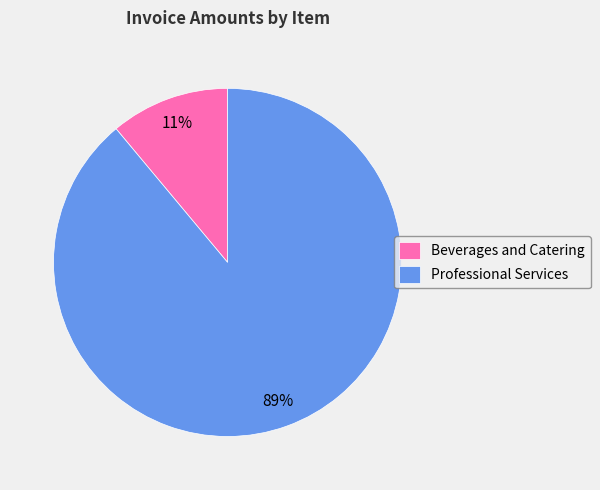

Is there a majority slice in this chart?

Yes